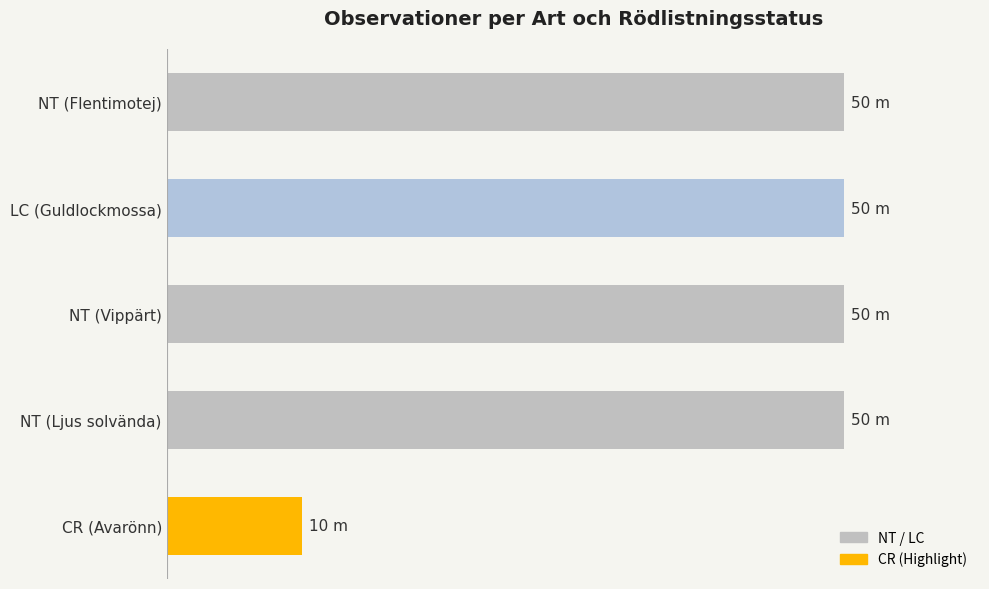

Does the chart contain any negative values?

No